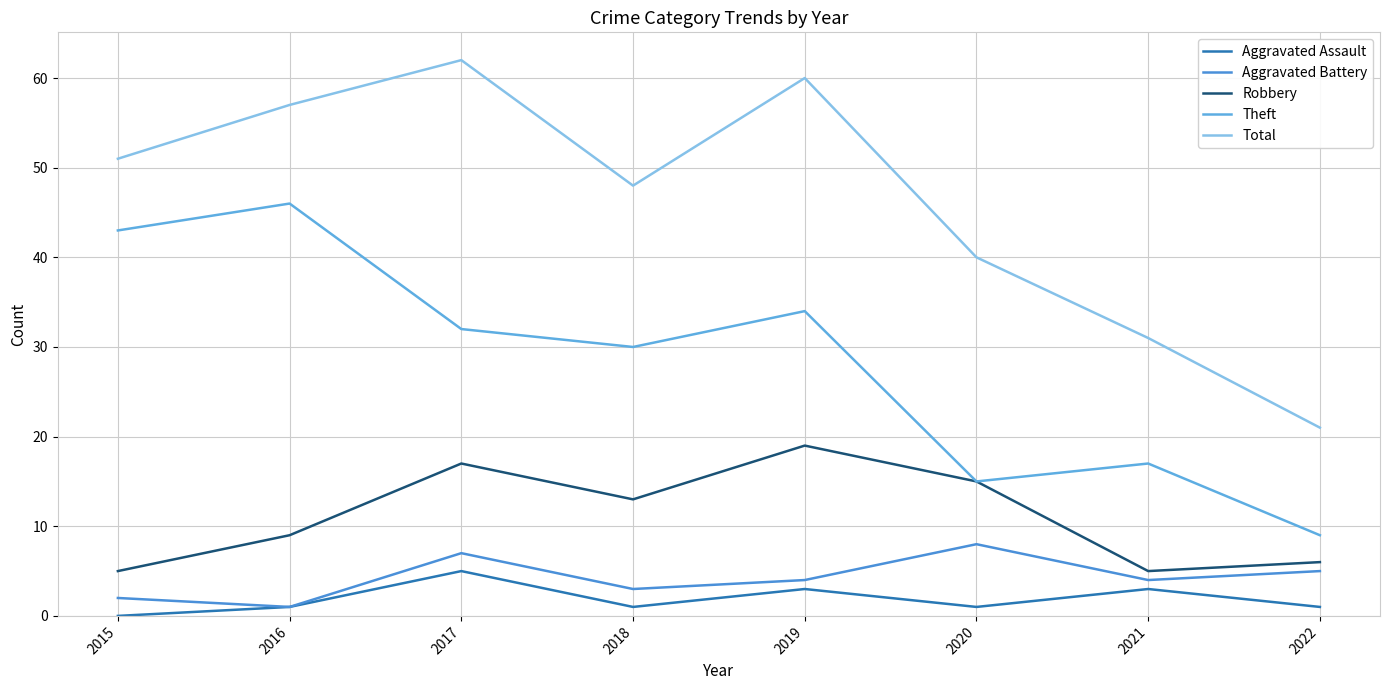

Reading left to right, what are all the values shown in this chart?

Aggravated Assault: 2015=0	2016=1	2017=5	2018=1	2019=3	2020=1	2021=3	2022=1
Aggravated Battery: 2015=2	2016=1	2017=7	2018=3	2019=4	2020=8	2021=4	2022=5
Robbery: 2015=5	2016=9	2017=17	2018=13	2019=19	2020=15	2021=5	2022=6
Theft: 2015=43	2016=46	2017=32	2018=30	2019=34	2020=15	2021=17	2022=9
Total: 2015=51	2016=57	2017=62	2018=48	2019=60	2020=40	2021=31	2022=21